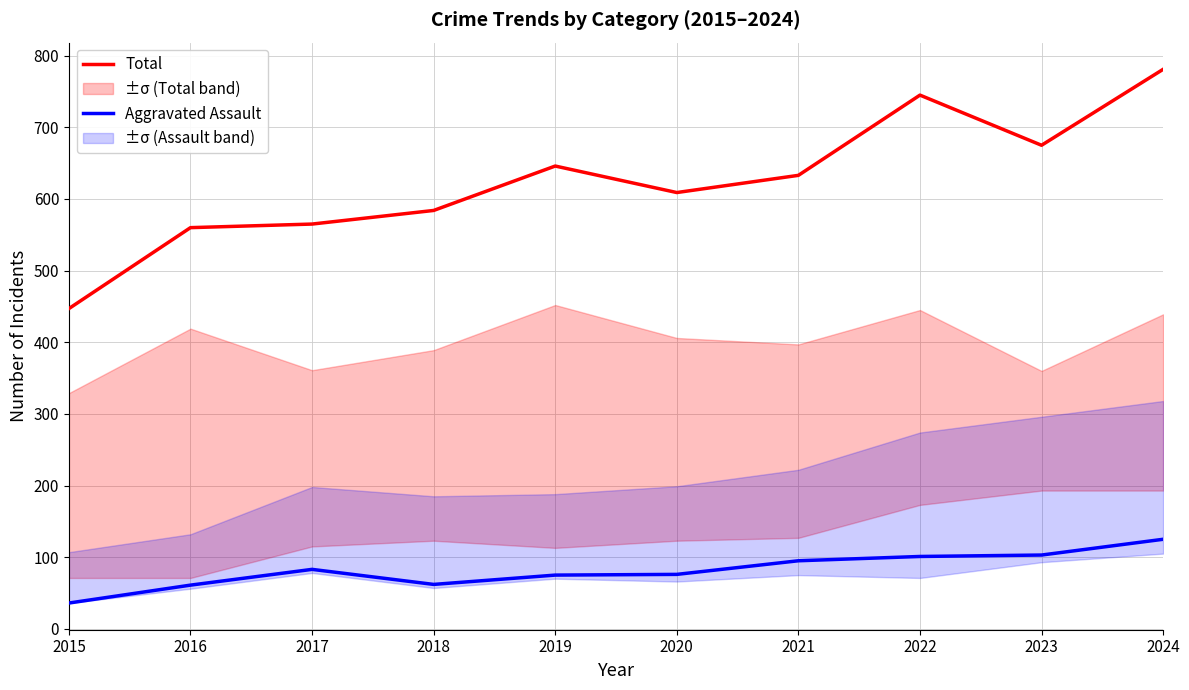

What is the greatest value displayed?

781